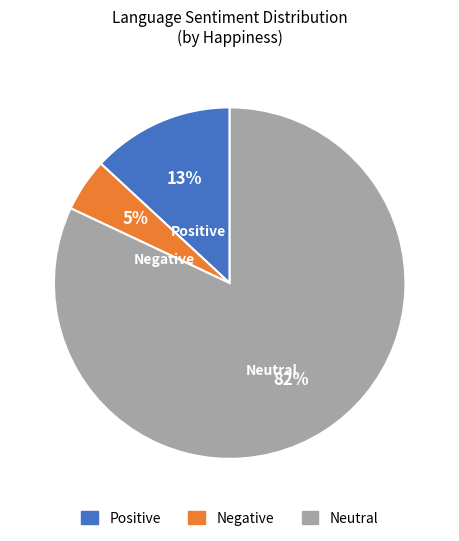

To the nearest percent, what is the average slice percentage?

33%